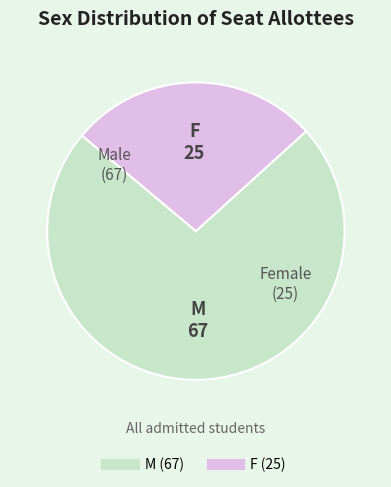

How many slices are in this pie chart?

2